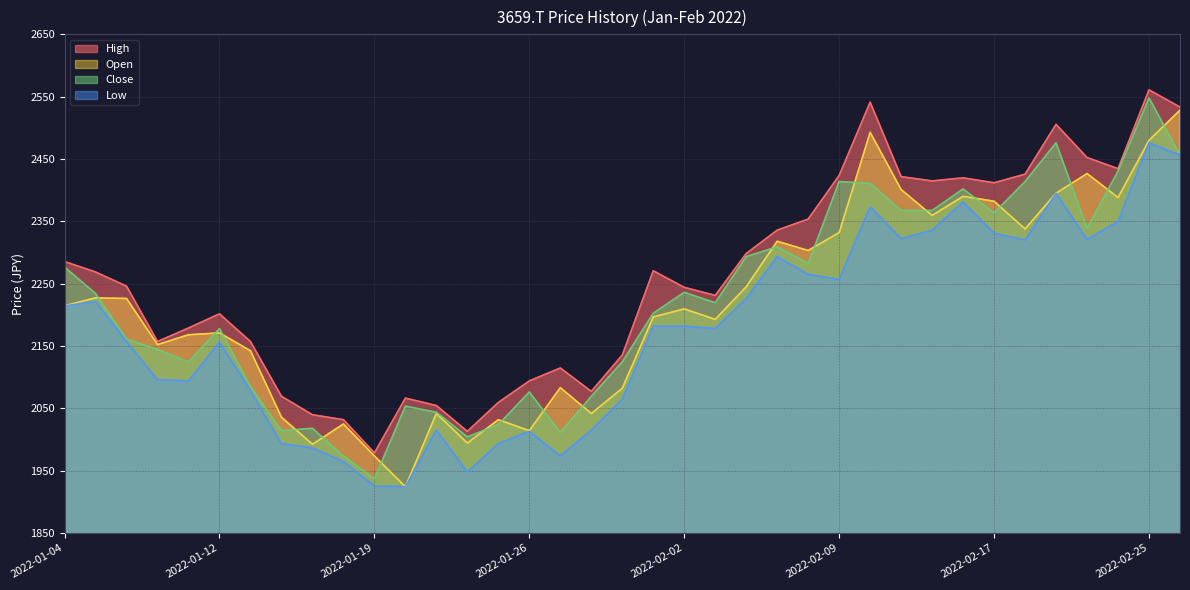

At how many categories does at least one series exceed 2485?

4